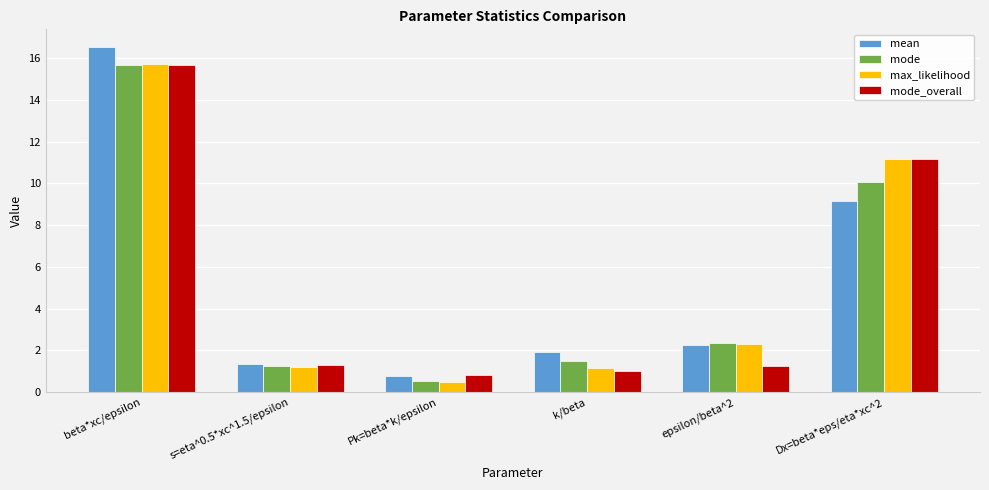

At which category is the sum across all series the highest?

beta*xc/epsilon